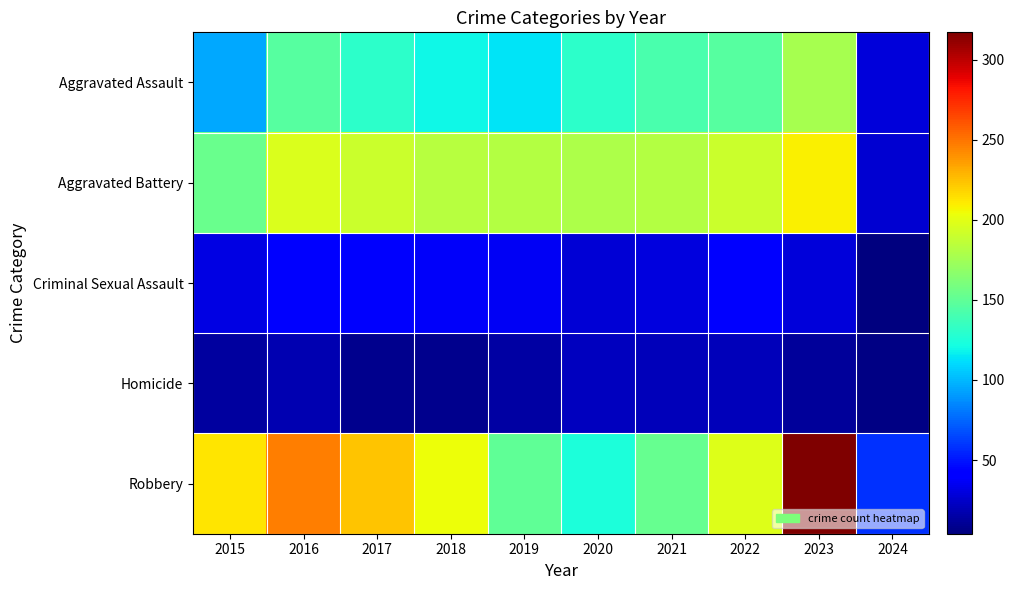

Between 2024 and 2021, which is larger?

2021